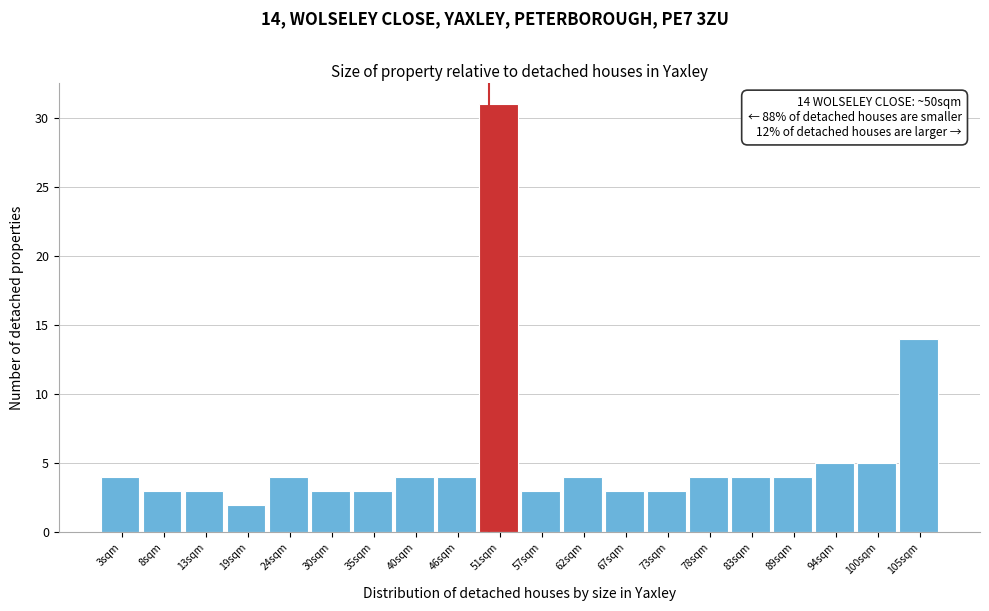

Over which range of the x-axis is the bar tallest?

48 to 54